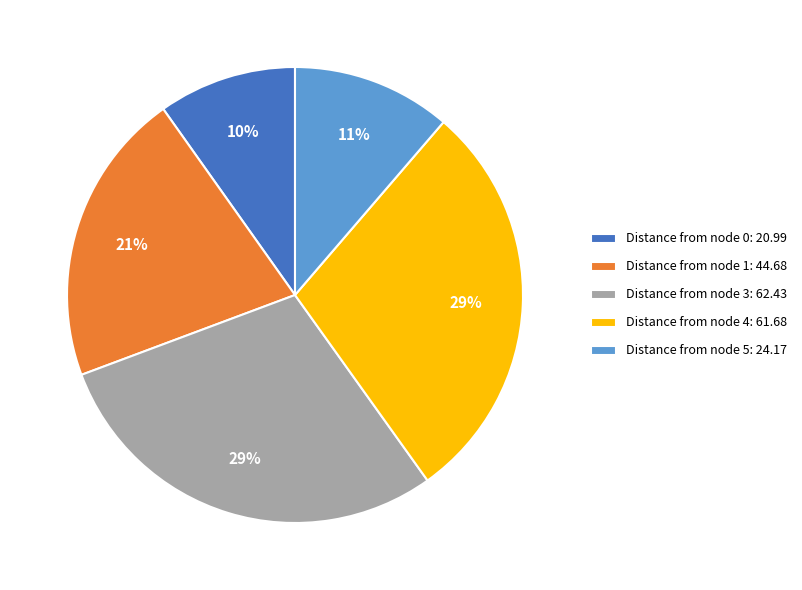

Between Distance from node 1: 44.68 and Distance from node 3: 62.43, which is larger?

Distance from node 3: 62.43